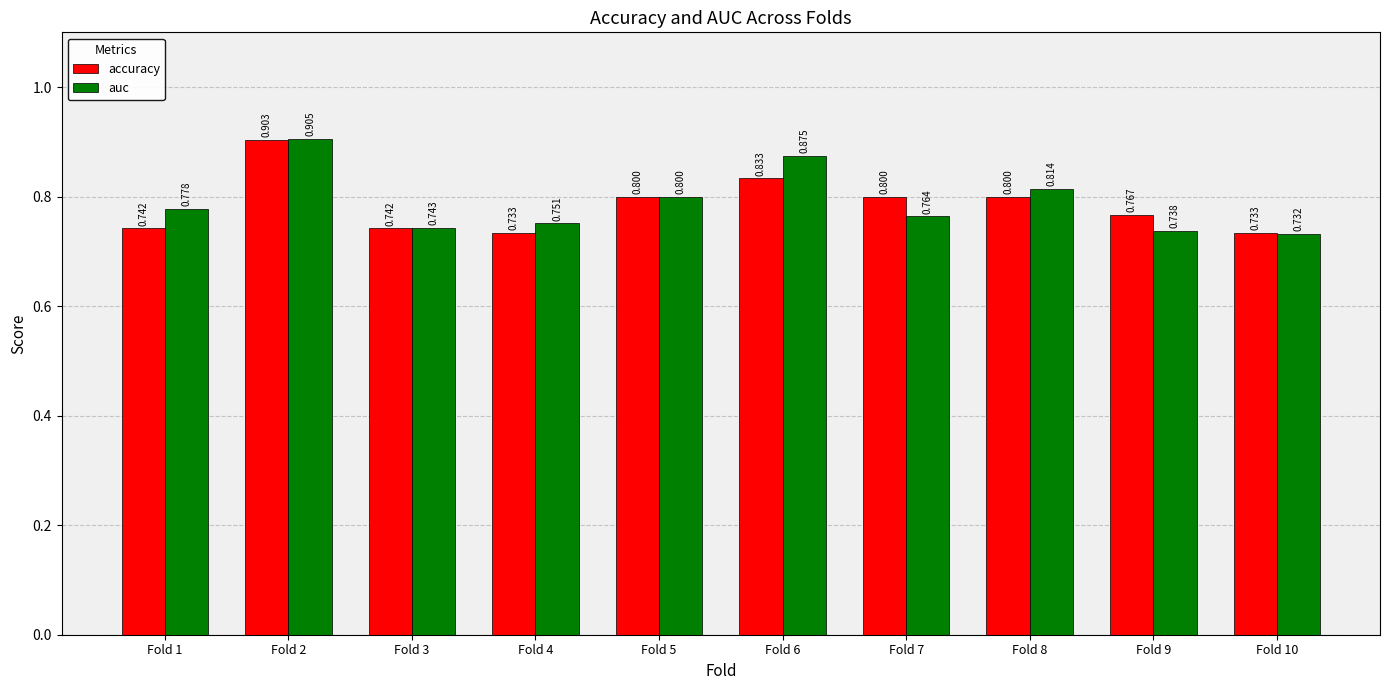

How many bars are there in total?

20